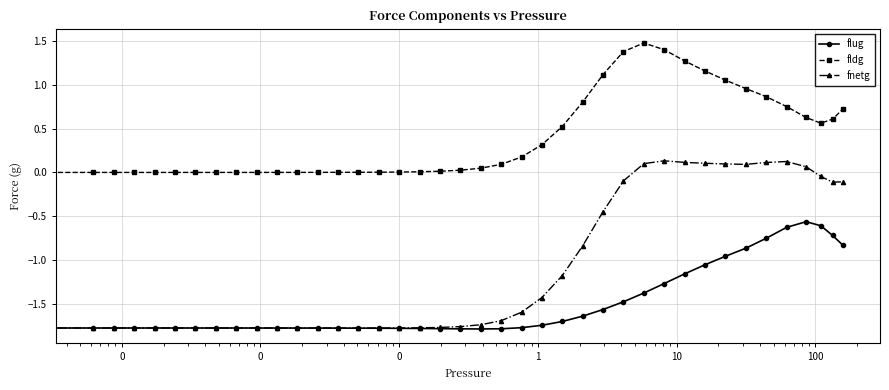

True or false: flug has more than 0 interior local peaks.

True